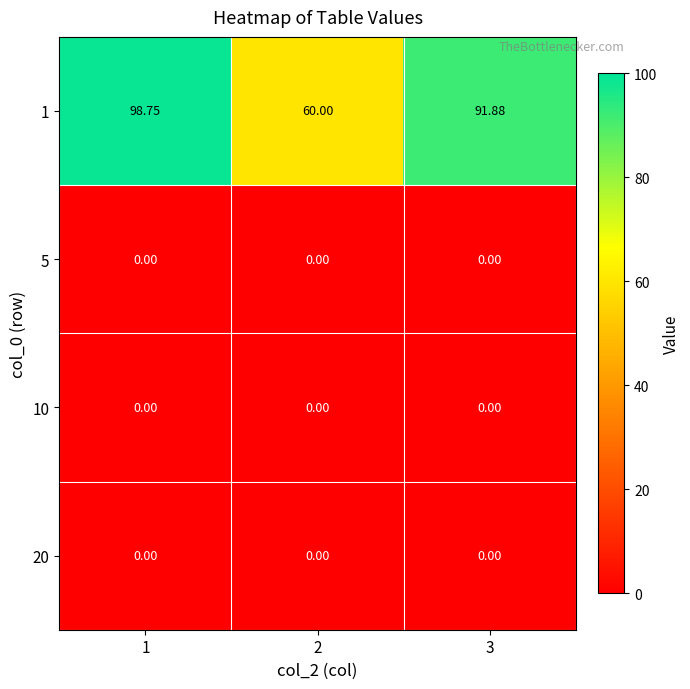

At which category is the sum across all series the highest?

1